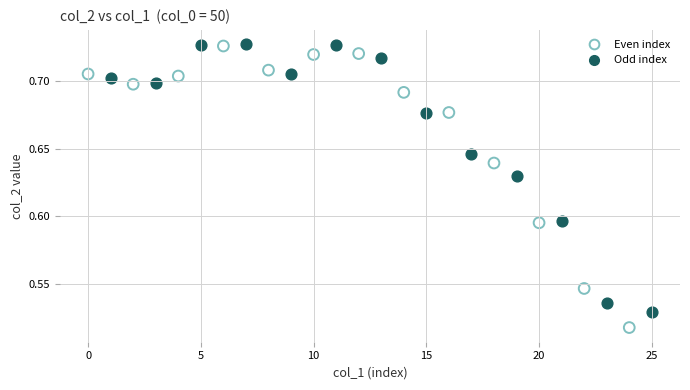

Which series has the largest Y range (max minus min)?

Even index